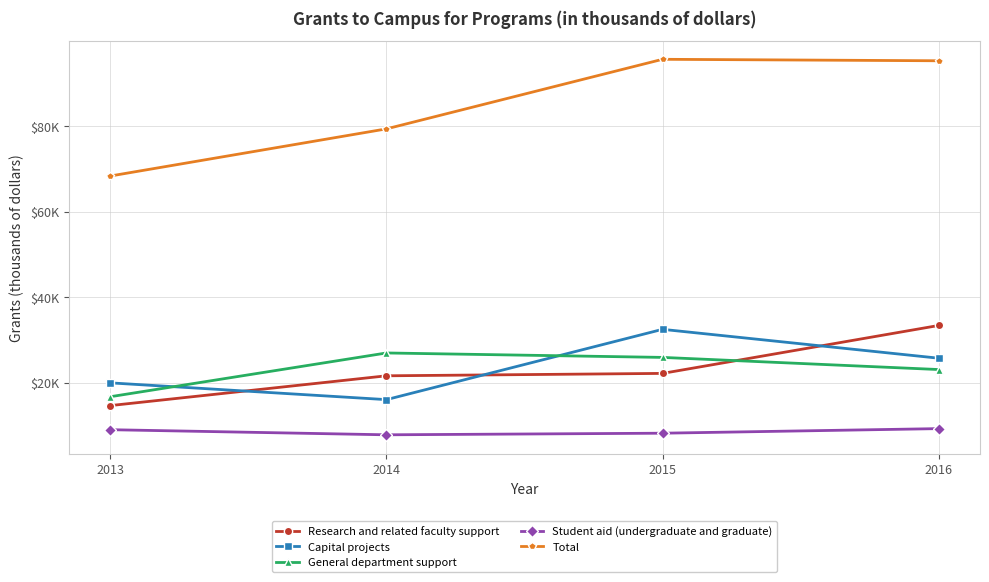

What is the minimum value for Total?

68307